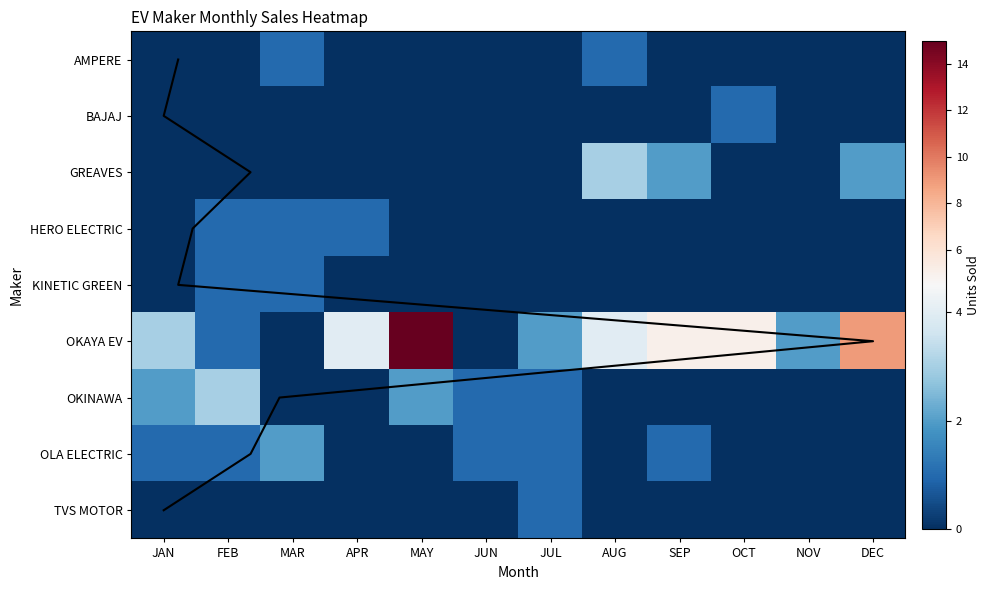

Reading left to right, list all the values displayed in this chart.

AMPERE VEHICLES PRIVATE LIMITED: 0	0	1	0	0	0	0	1	0	0	0	0
BAJAJ AUTO LTD: 0	0	0	0	0	0	0	0	0	1	0	0
GREAVES ELECTRIC MOBILITY PVT LTD: 0	0	0	0	0	0	0	3	2	0	0	2
HERO ELECTRIC VEHICLES PVT. LTD: 0	1	1	1	0	0	0	0	0	0	0	0
KINETIC GREEN ENERGY & POWER SOLUTIONS: 0	1	1	0	0	0	0	0	0	0	0	0
OKAYA EV PVT LTD: 3	1	0	4	15	0	2	4	5	5	2	9
OKINAWA AUTOTECH PVT LTD: 2	3	0	0	2	1	1	0	0	0	0	0
OLA ELECTRIC TECHNOLOGIES PVT LTD: 1	1	2	0	0	1	1	0	1	0	0	0
TVS MOTOR COMPANY LTD: 0	0	0	0	0	0	1	0	0	0	0	0